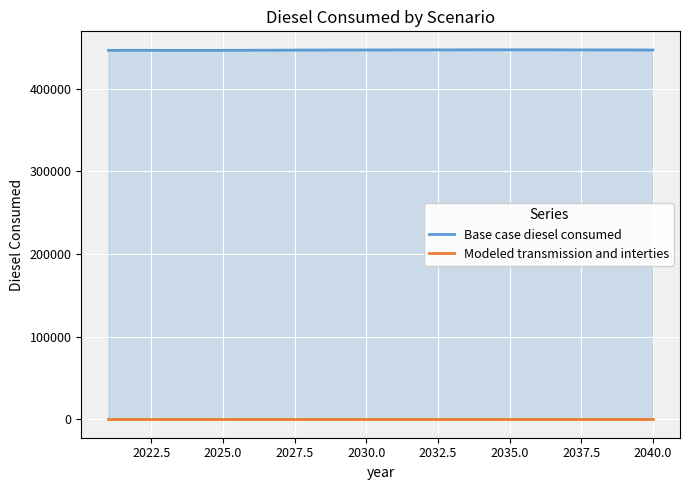

Is it true that Base case diesel consumed equals 447320.6 at 2035.0?

True